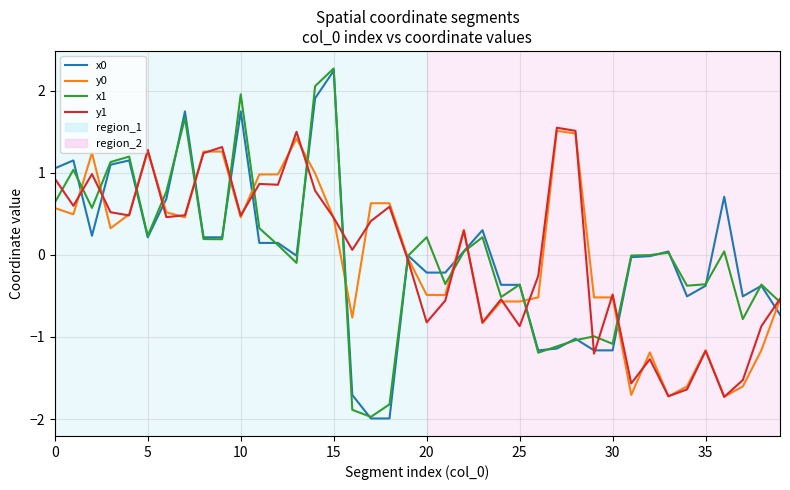

What is the maximum value shown in the chart?

2.3